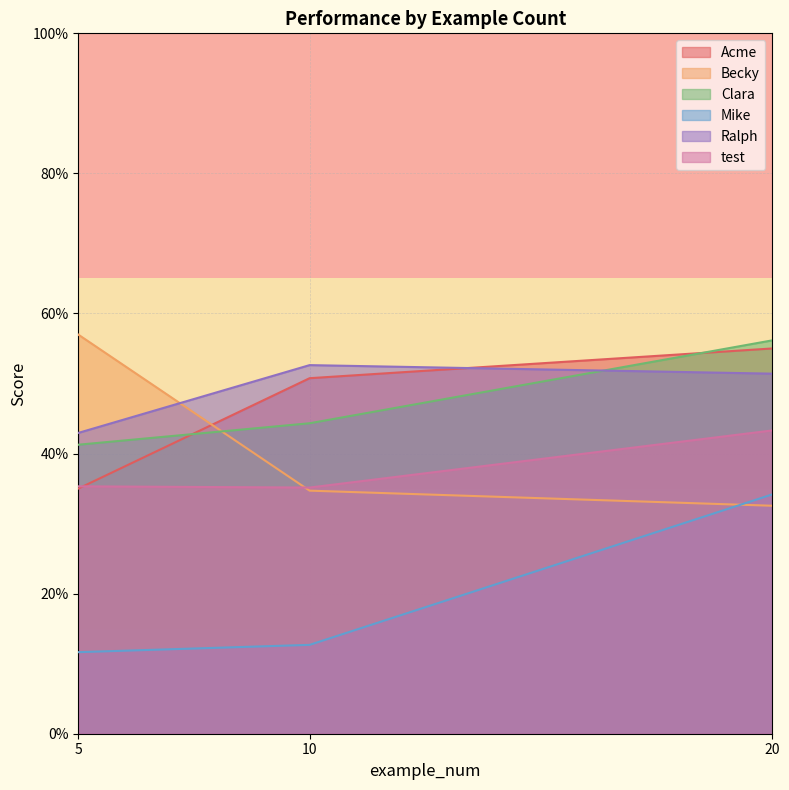

Which label corresponds to the smallest value in the chart?

5